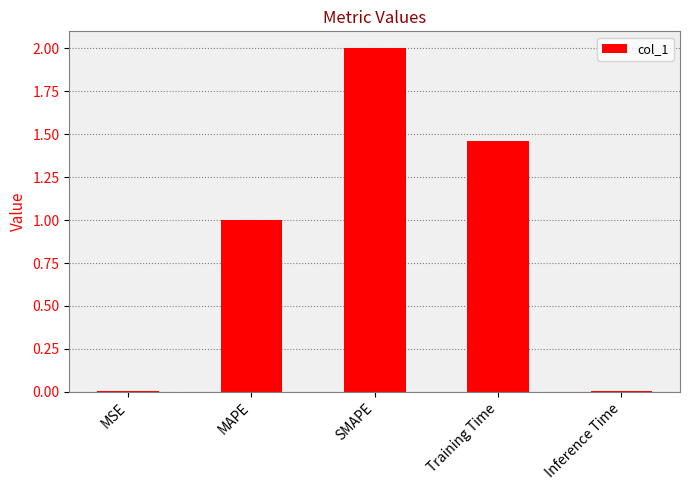

What is the greatest value displayed?

2.0